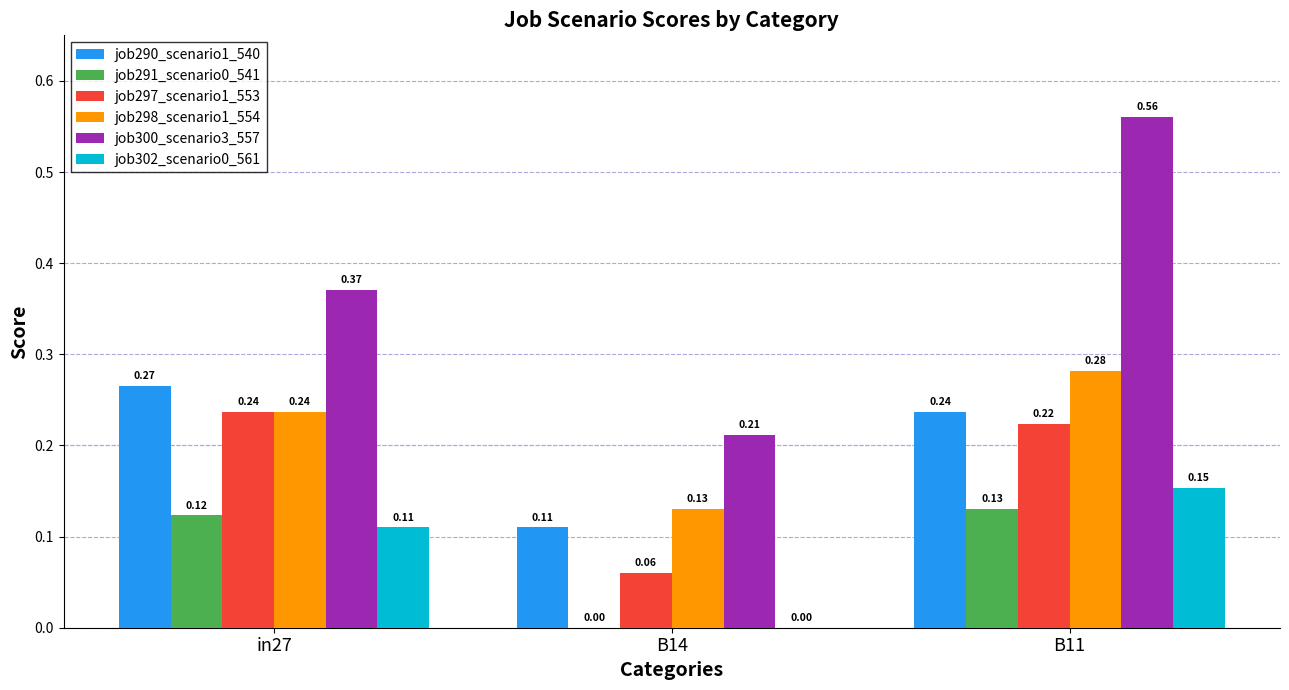

Which series has the largest total across all categories?

job300_scenario3_557